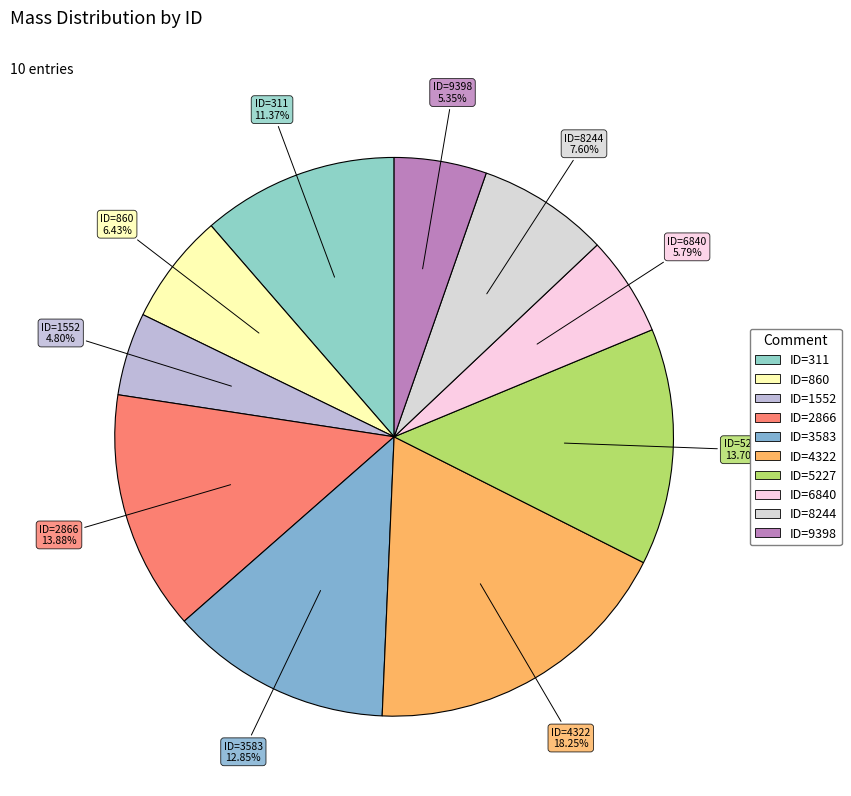

To the nearest percent, what percentage of the pie is ID=311?

11%